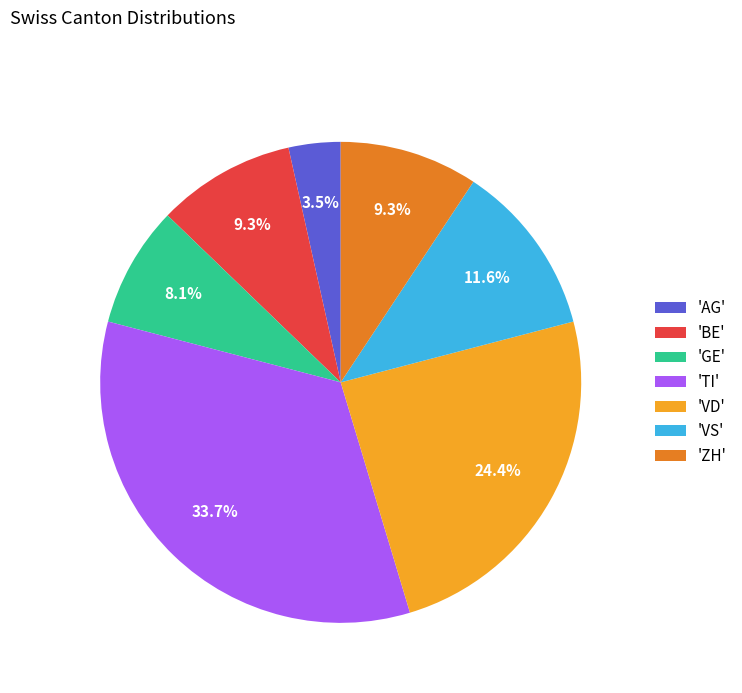

What is the ratio of the value at 'AG' to the value at 'VS'?

0.3